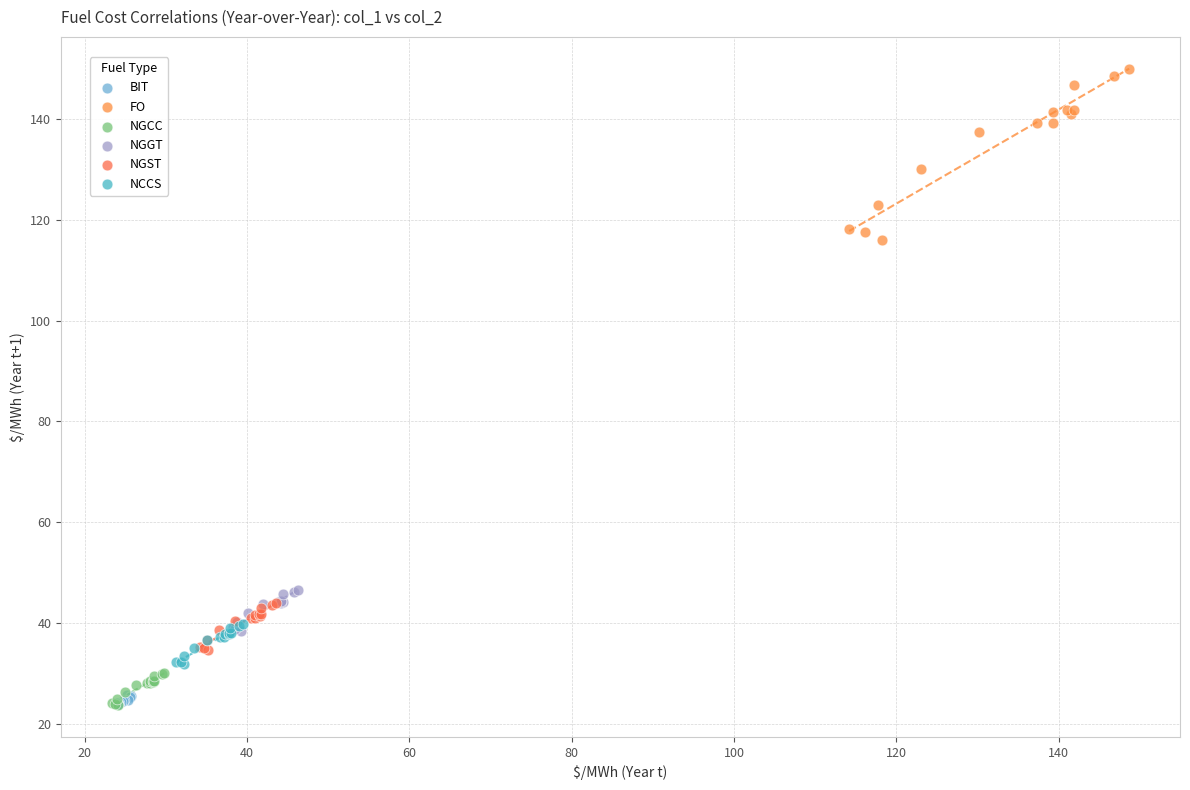

Which series has the largest Y range (max minus min)?

FO